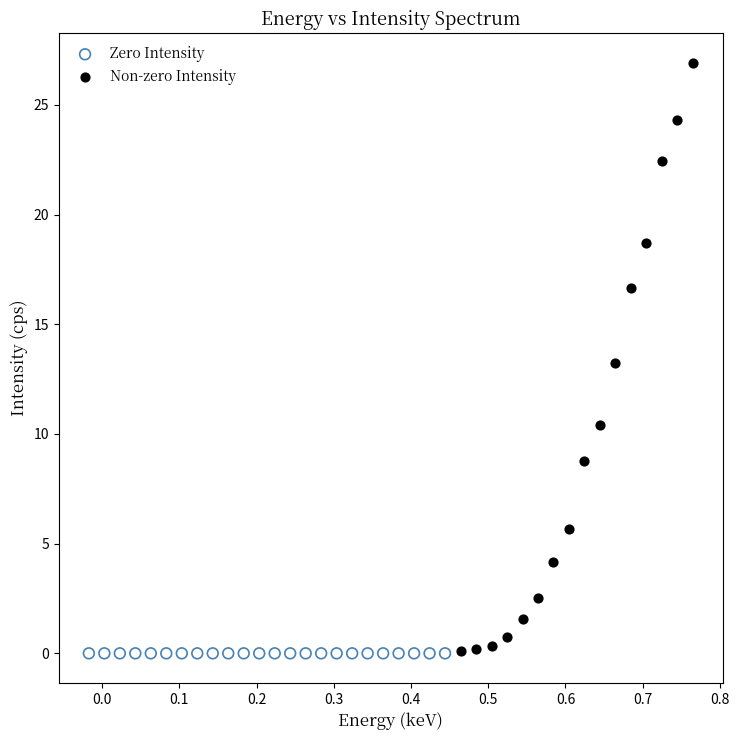

Which series contains the highest Y value?

Non-zero Intensity